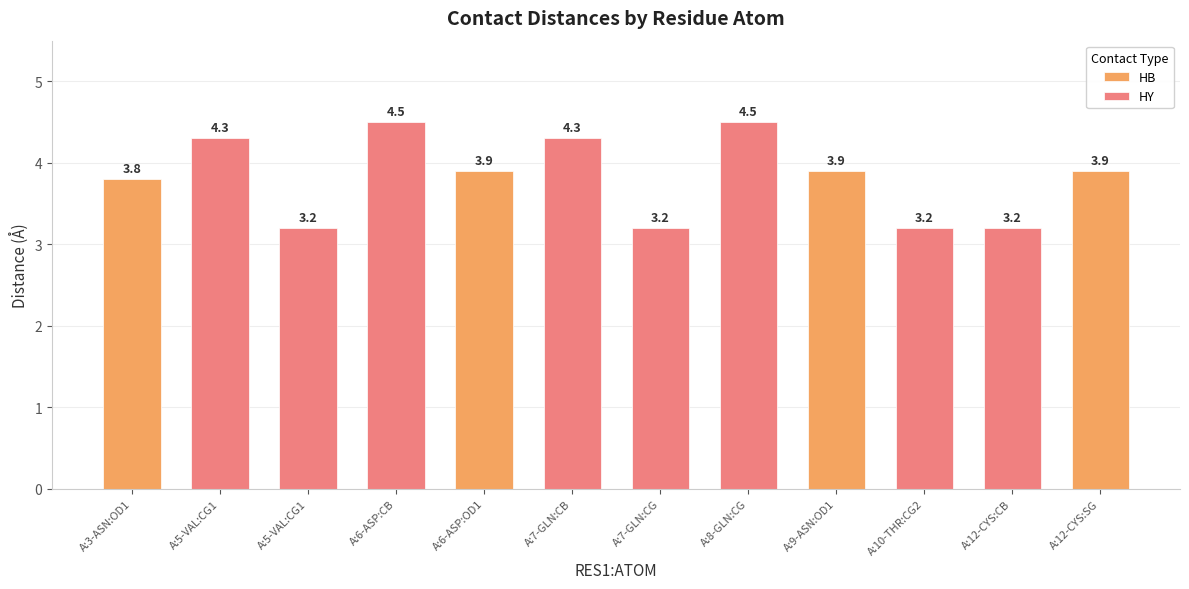

What is the average value?

3.8